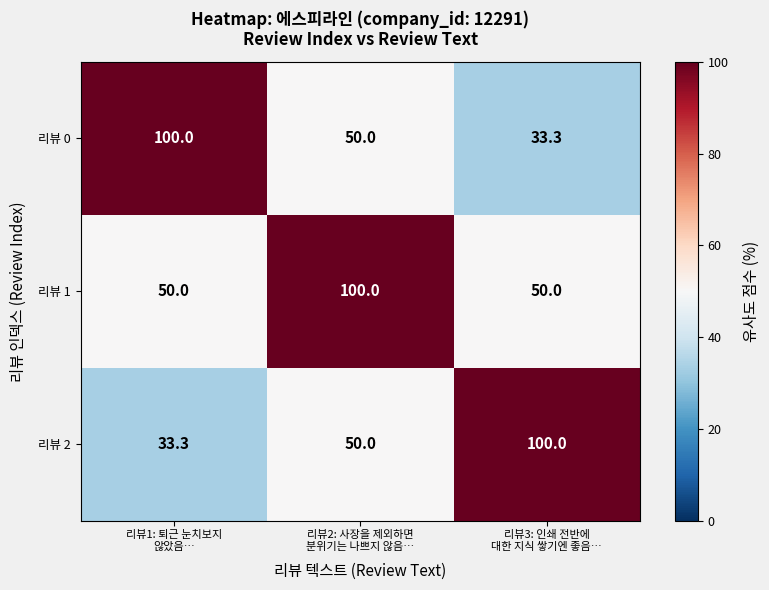

What is the difference between the maximum and minimum values in the 리뷰 0 series?

66.7